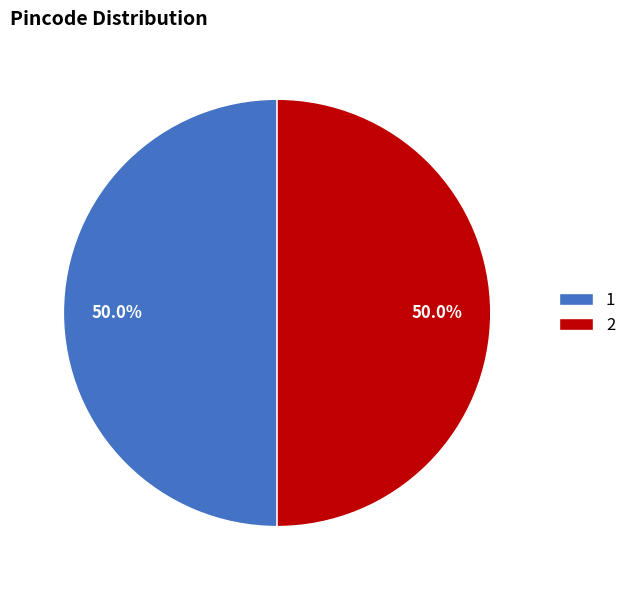

True or false: 1 accounts for 63% of the total.

False